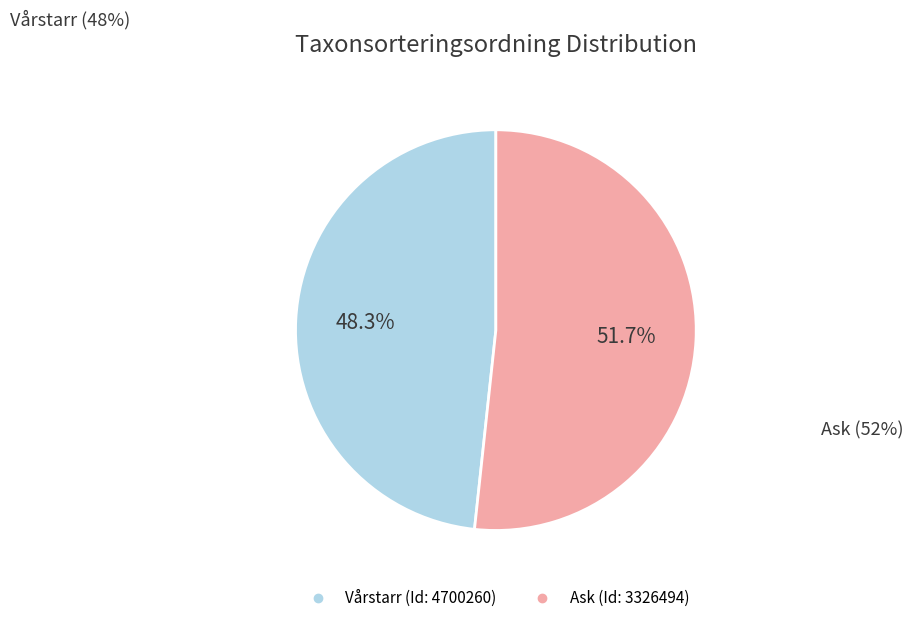

Between Ask (Id: 3326494) and Vårstarr (Id: 4700260), which is larger?

Ask (Id: 3326494)